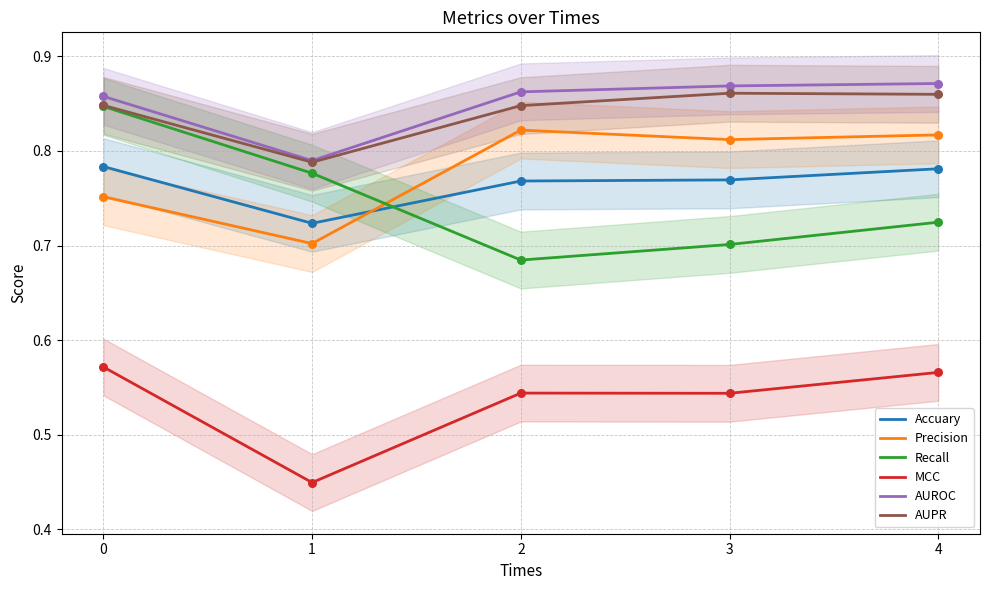

Which series contains the lowest Y value?

MCC